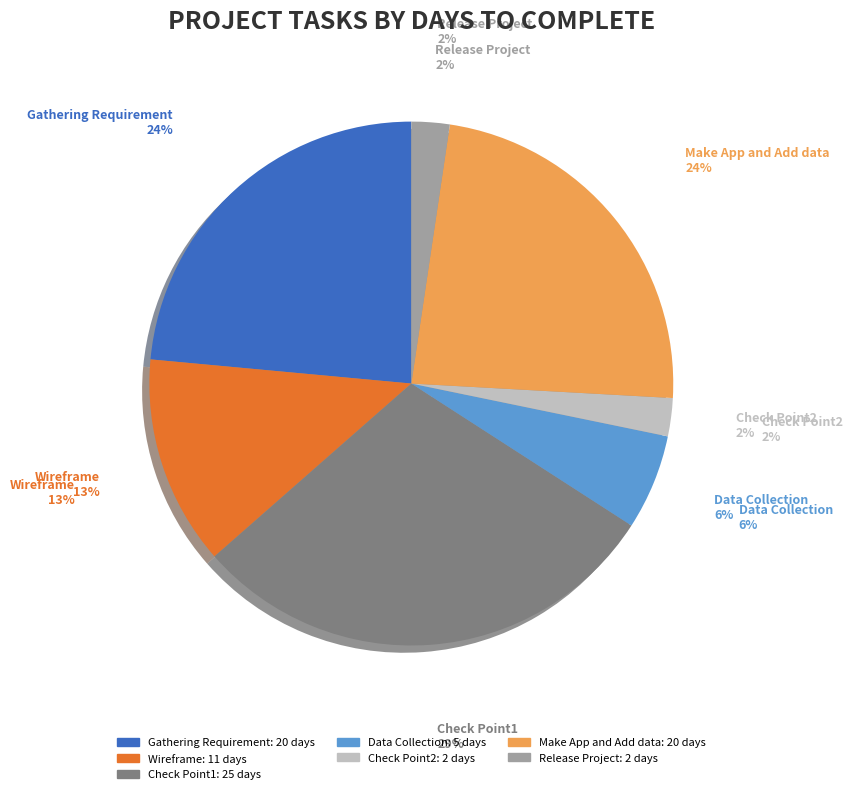

Is it true that Check Point2 is 2% of the pie?

True